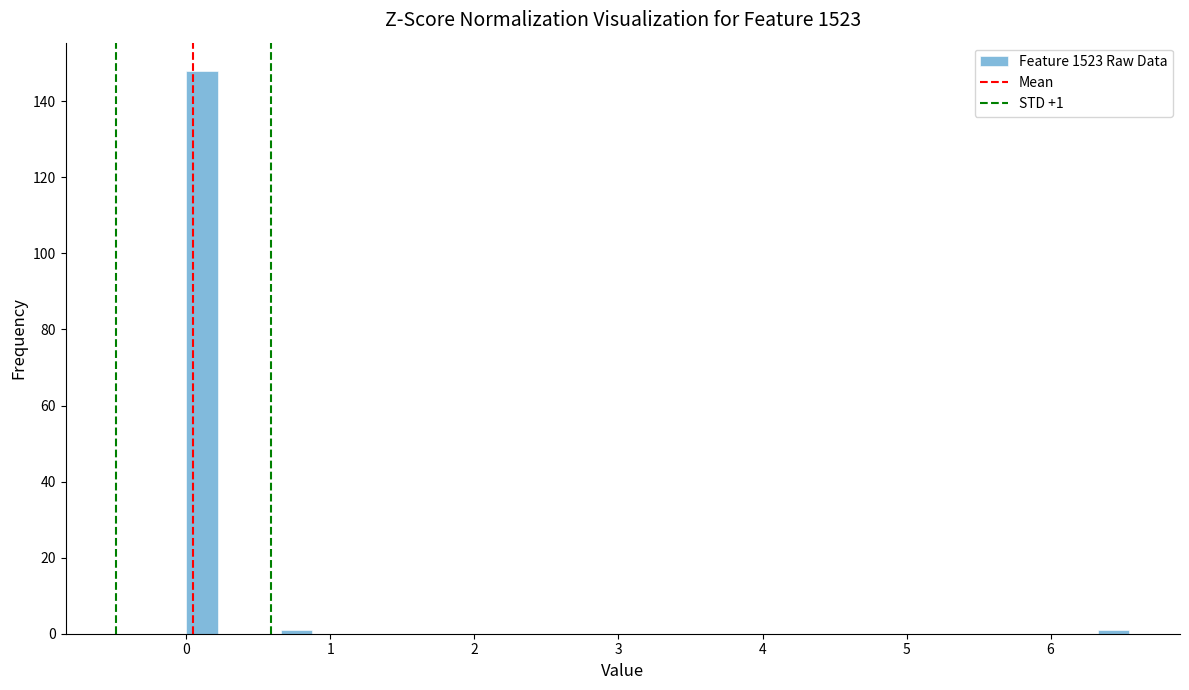

Read against the x-axis, roughly where is the centre of the tallest bar?

0.1